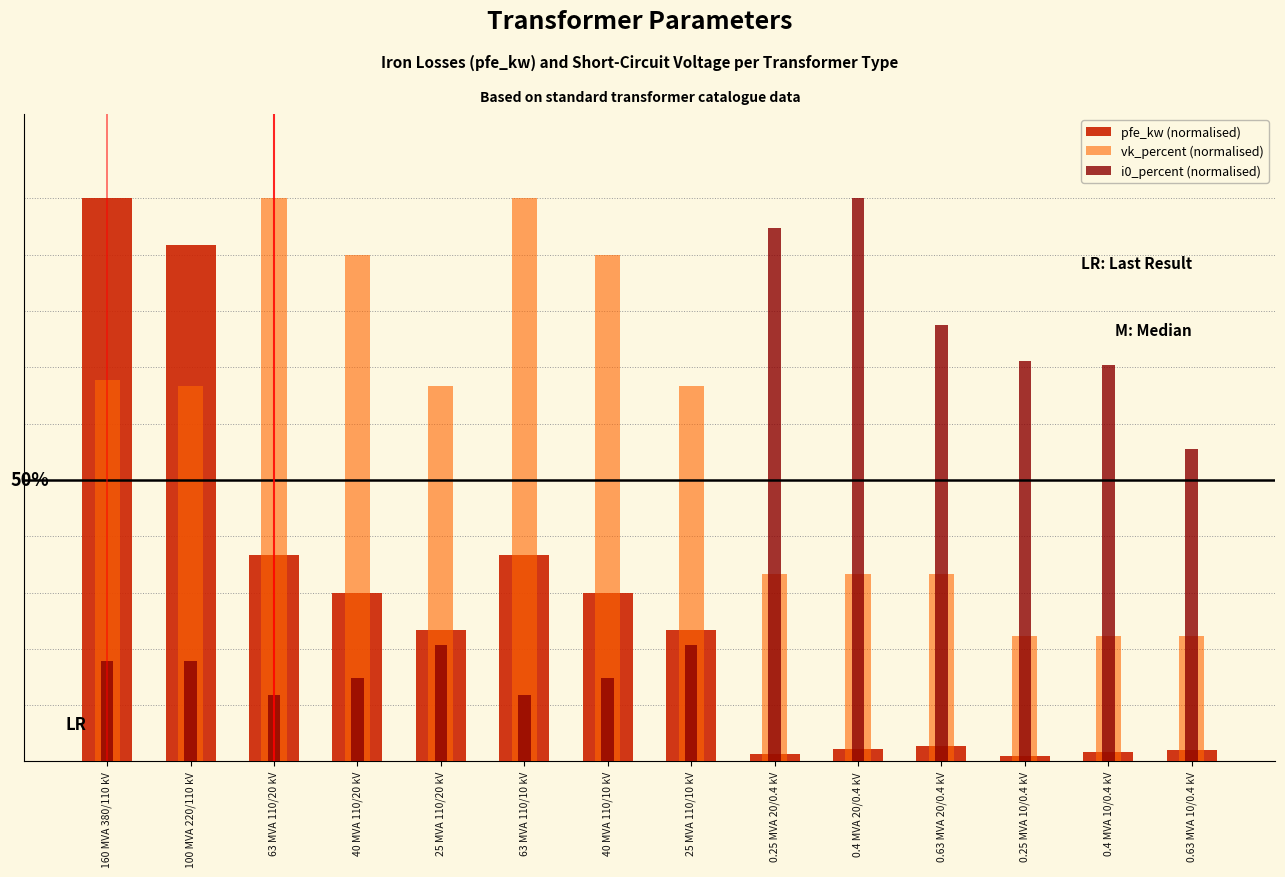

What is the value of the pfe_kw (normalised) bar at the 12th from the left?

1.0